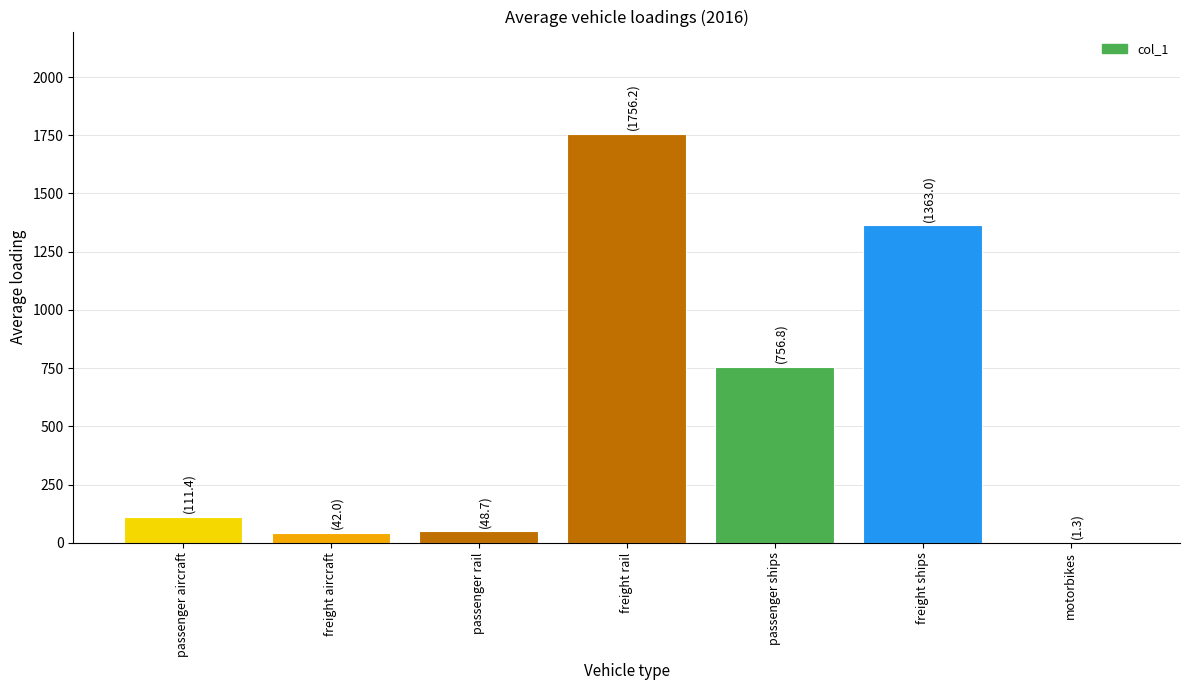

Approximately how many times larger is the value at passenger aircraft compared to freight ships?

0.1